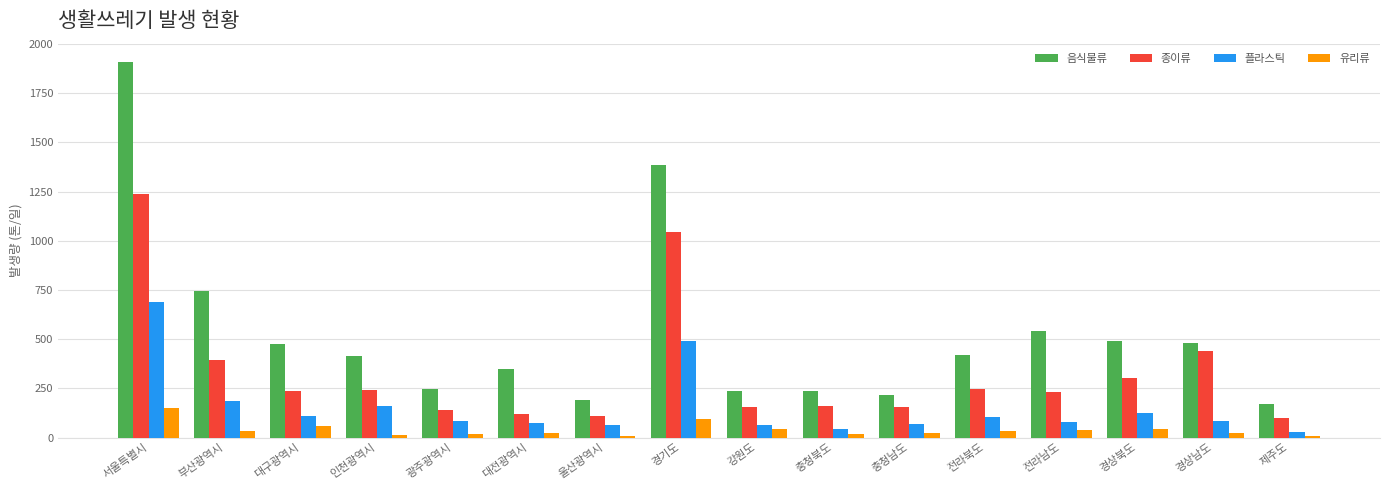

Which series has the largest range (max minus min)?

음식물류